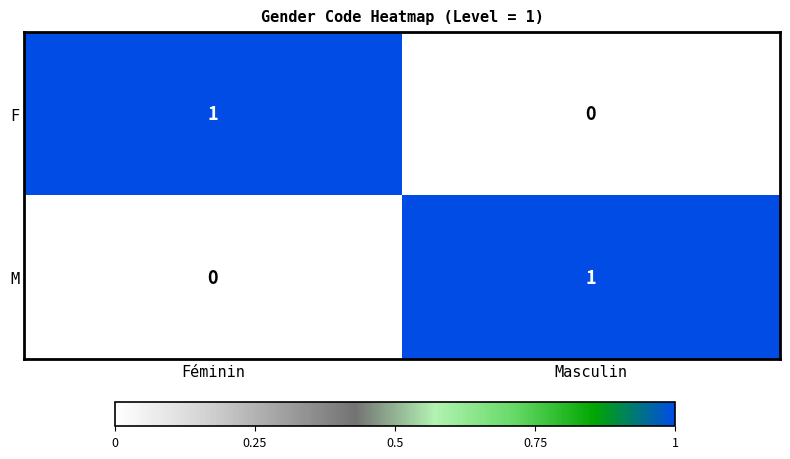

At which label does F reach its minimum?

Masculin